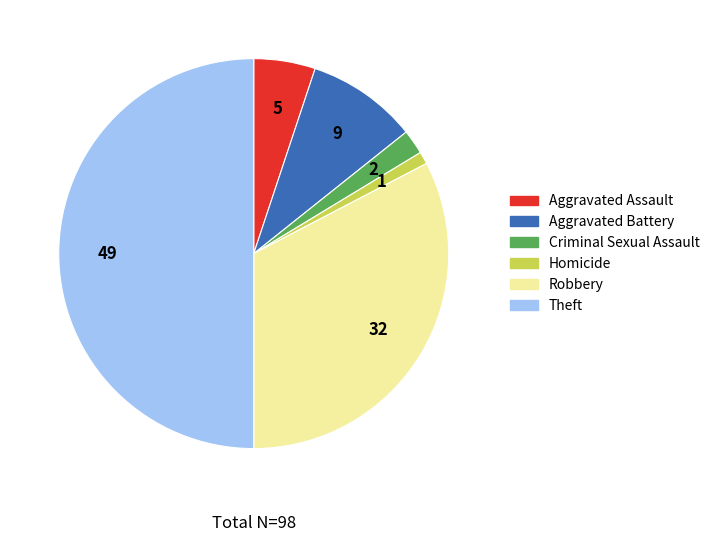

Which has a higher value, Aggravated Assault or Aggravated Battery?

Aggravated Battery